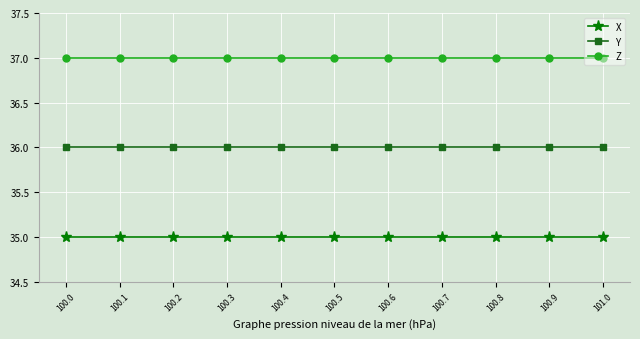

List the series in order of their peak value, lowest first.

X, Y, Z